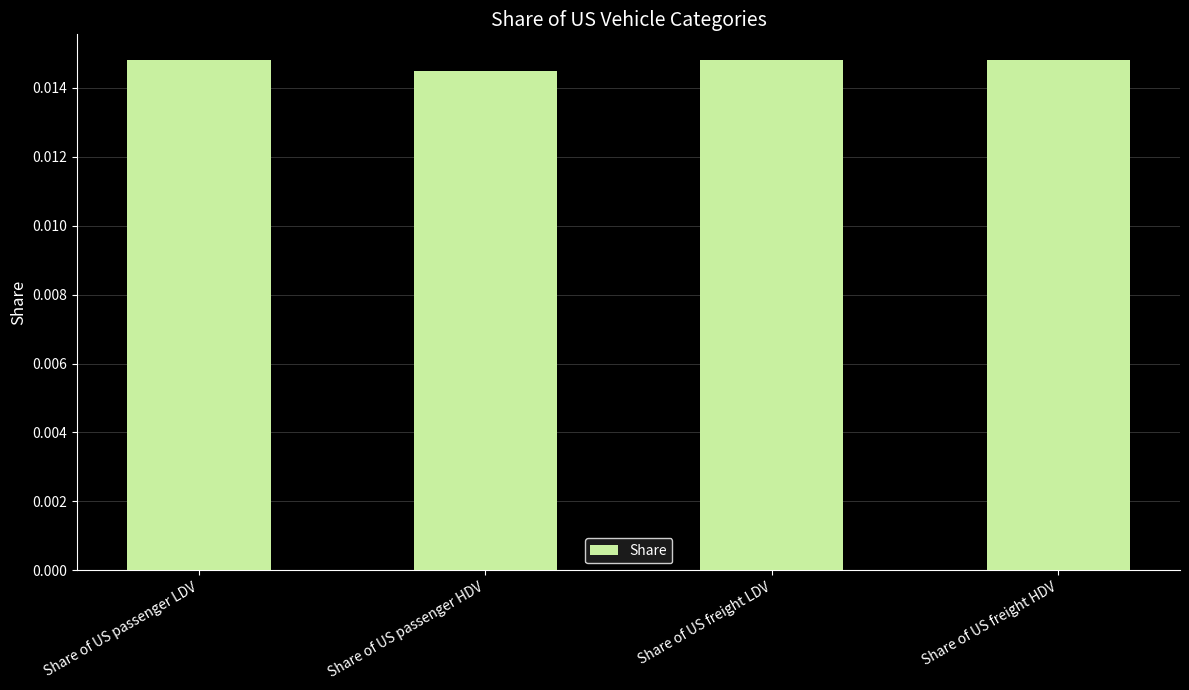

Are the bars grouped side by side (vs. stacked)?

No